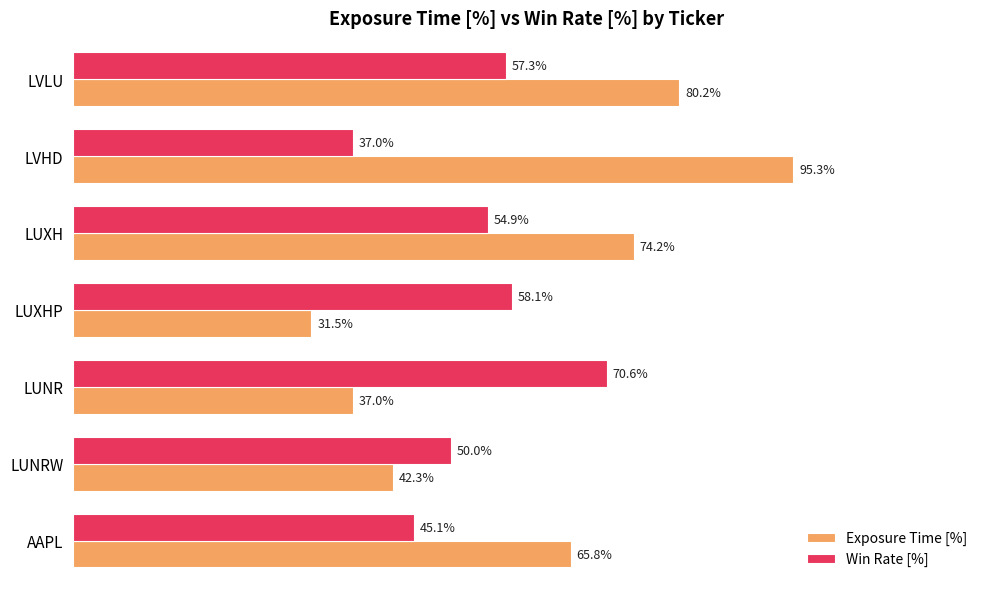

List the labels in order of Win Rate [%] value, smallest first.

LVHD, AAPL, LUNRW, LUXH, LVLU, LUXHP, LUNR